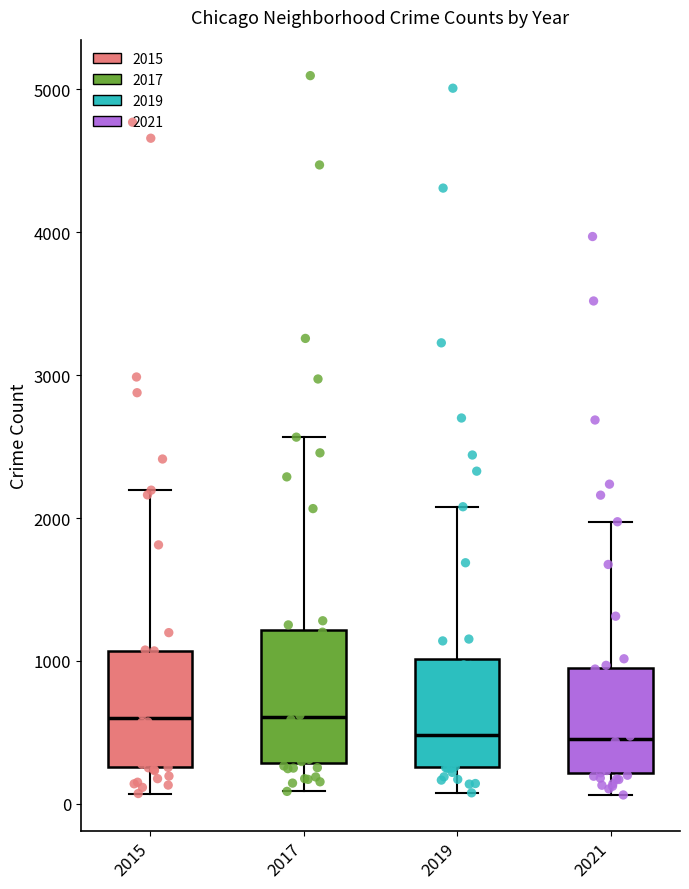

Where does the upper whisker of the box at x = 2015 end on the y-axis? The values are not printed on the chart, so give them approximately, as read against the axis.

2200